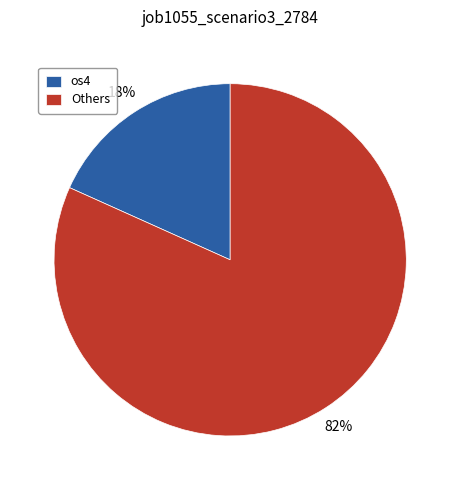

How many slices are in this pie chart?

2